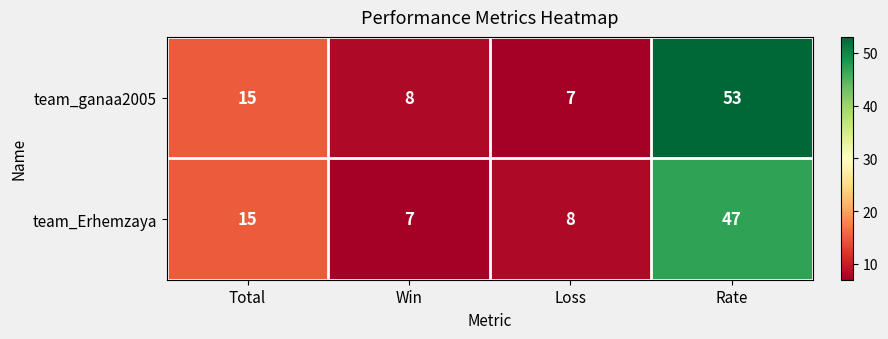

Is it true that team_ganaa2005 equals 15 at Total?

True